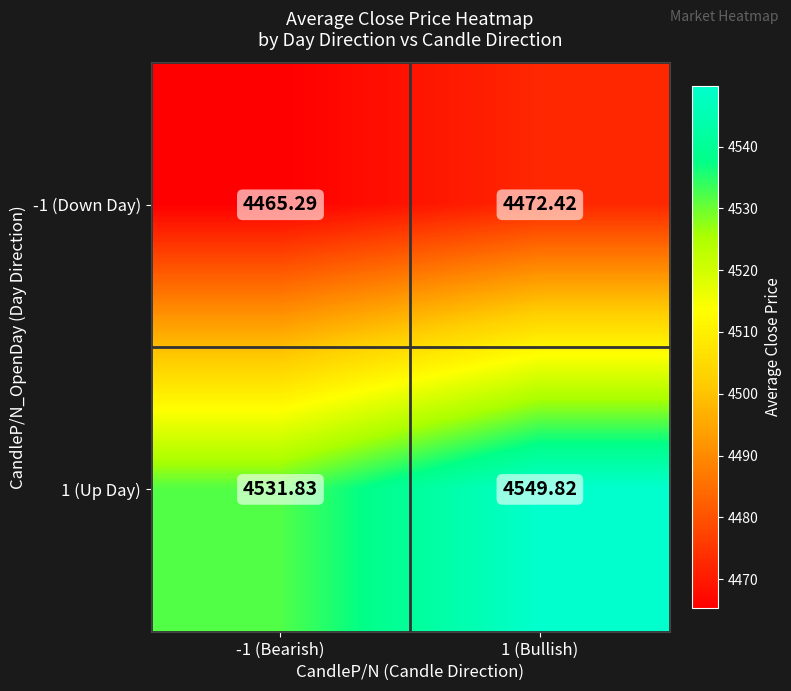

Is the value of 1 (Up Day) at -1 (Bearish) greater than the value of -1 (Down Day) at 1 (Bullish)?

Yes